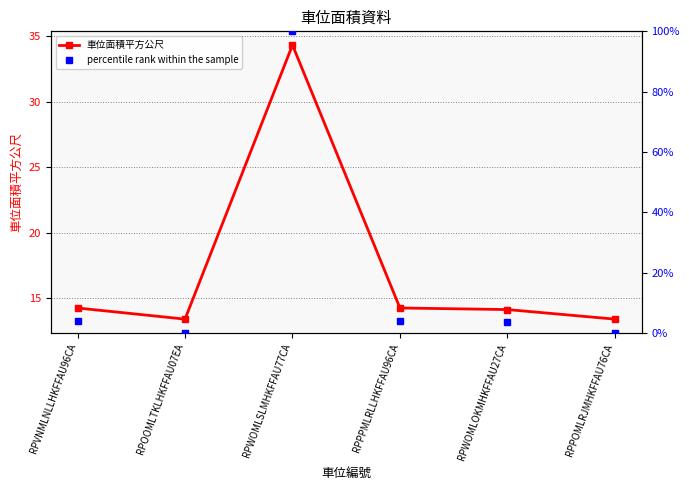

Between which two adjacent categories do percentile rank within the sample and 車位面積平方公尺 first intersect?

RPOOMLTKLHKFFAU07EA and RPWOMLSLMHKFFAU77CA